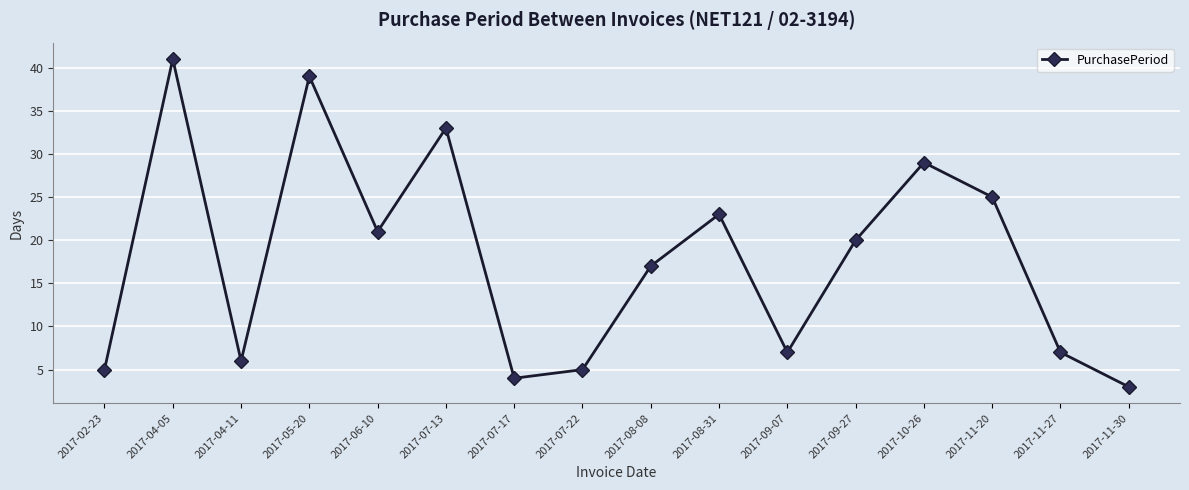

How many series are shown in this chart?

1